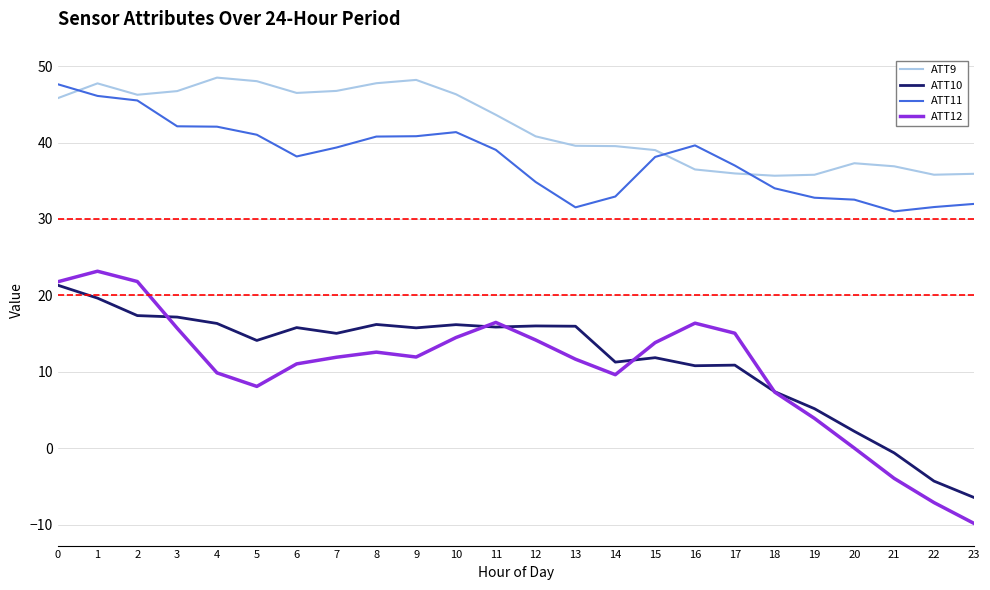

What is the lowest value of the ATT10 series?

-6.4